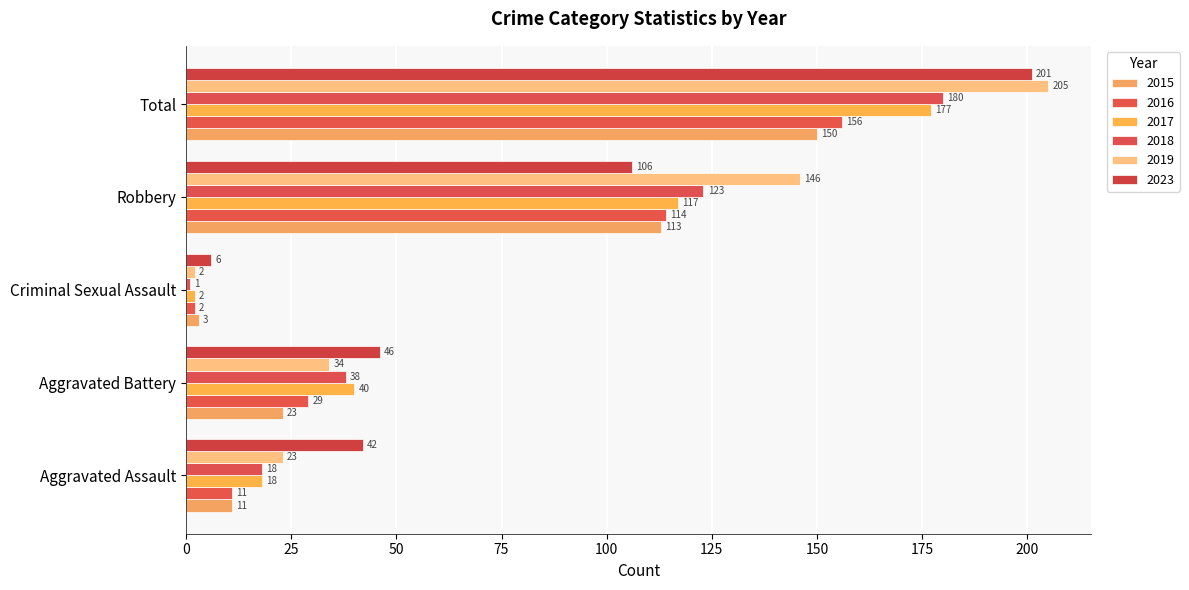

What value does the 2016 series have at Robbery, to the nearest 50?

100